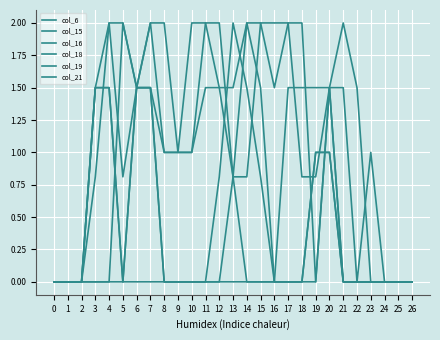

At which label does col_19 reach its peak?

4